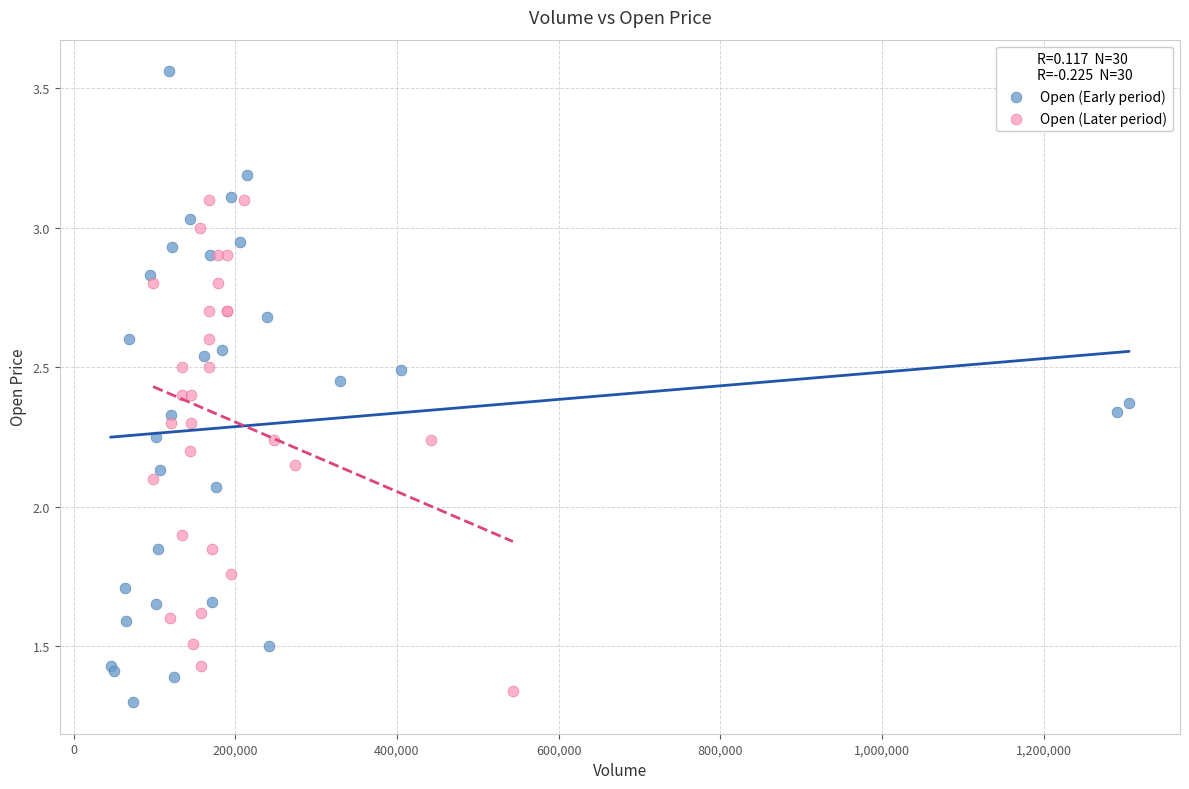

Which series has the largest Y range (max minus min)?

Open (Early period)